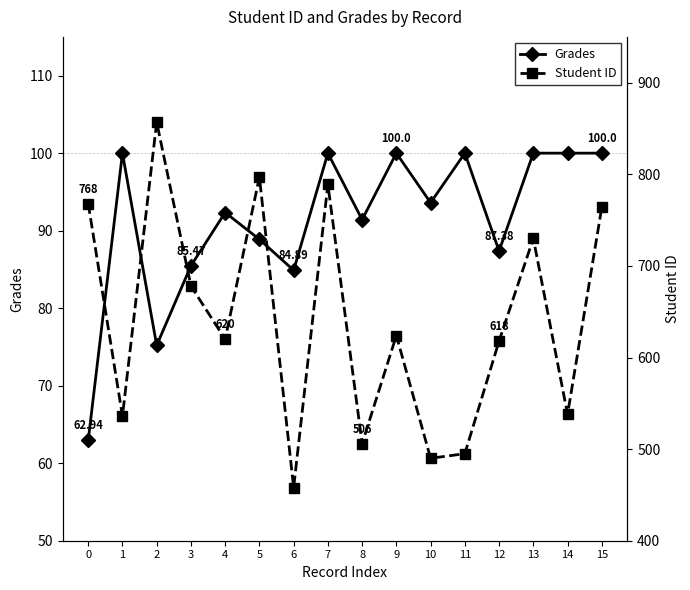

Which category has the highest value across all series?

2